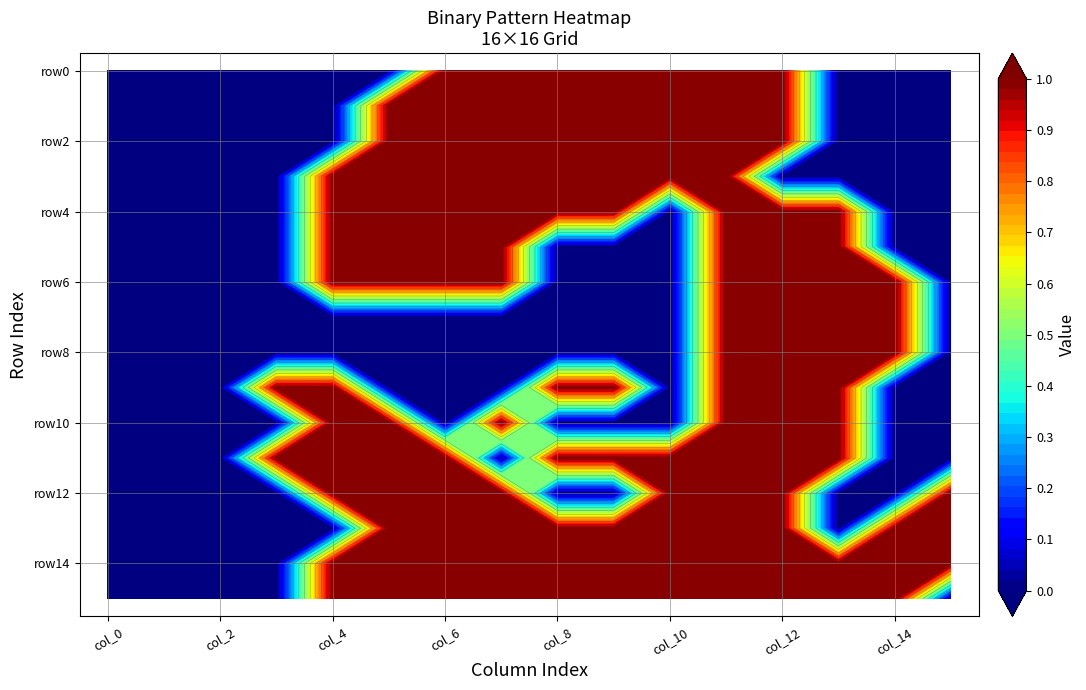

At how many categories does at least one series exceed 0?

13